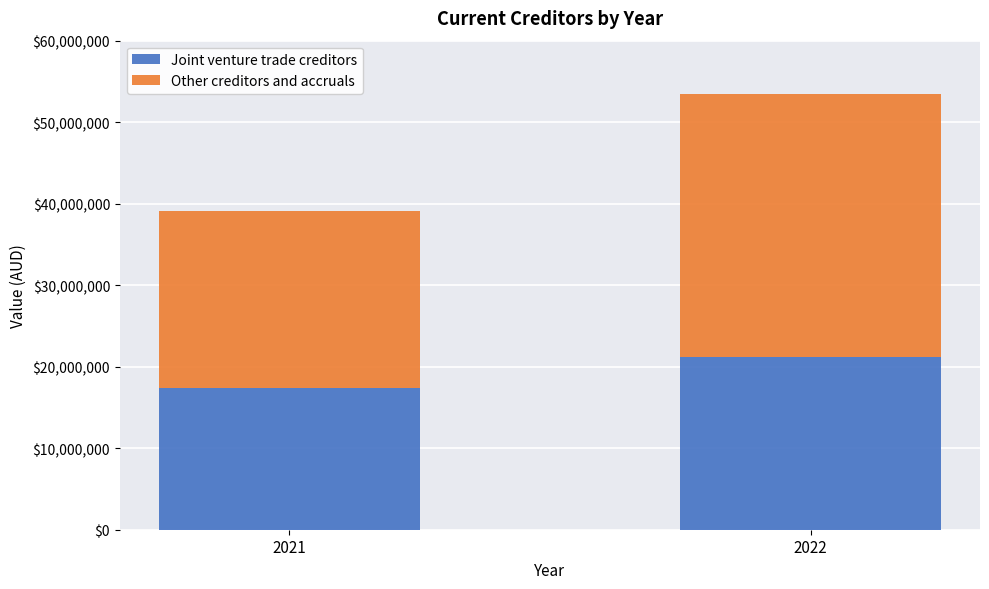

What is the sum of all Joint venture trade creditors values?

38496182